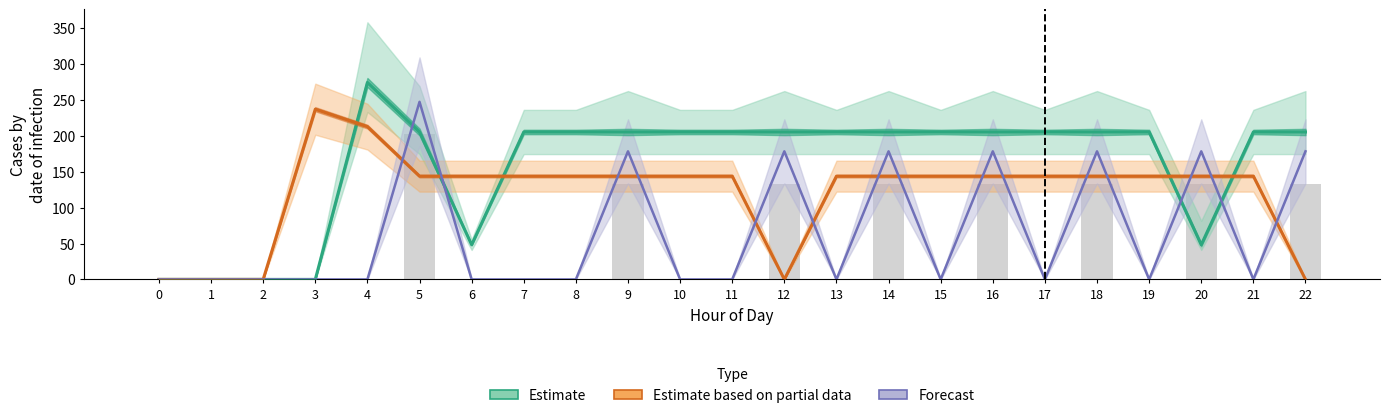

Is it true that Estimate equals 96.4 at 7?

False